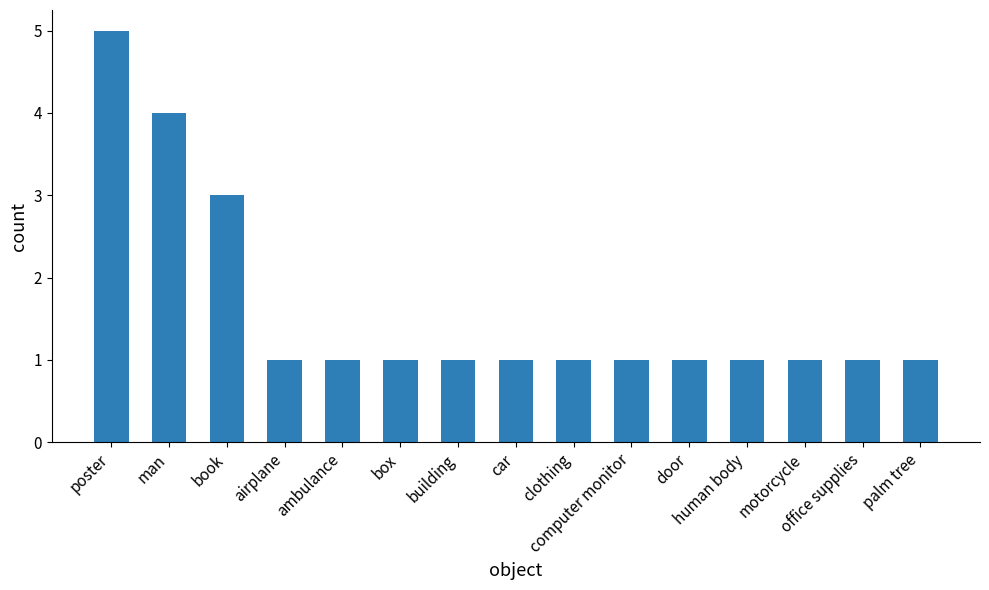

What is the sum of the values at palm tree and clothing?

2